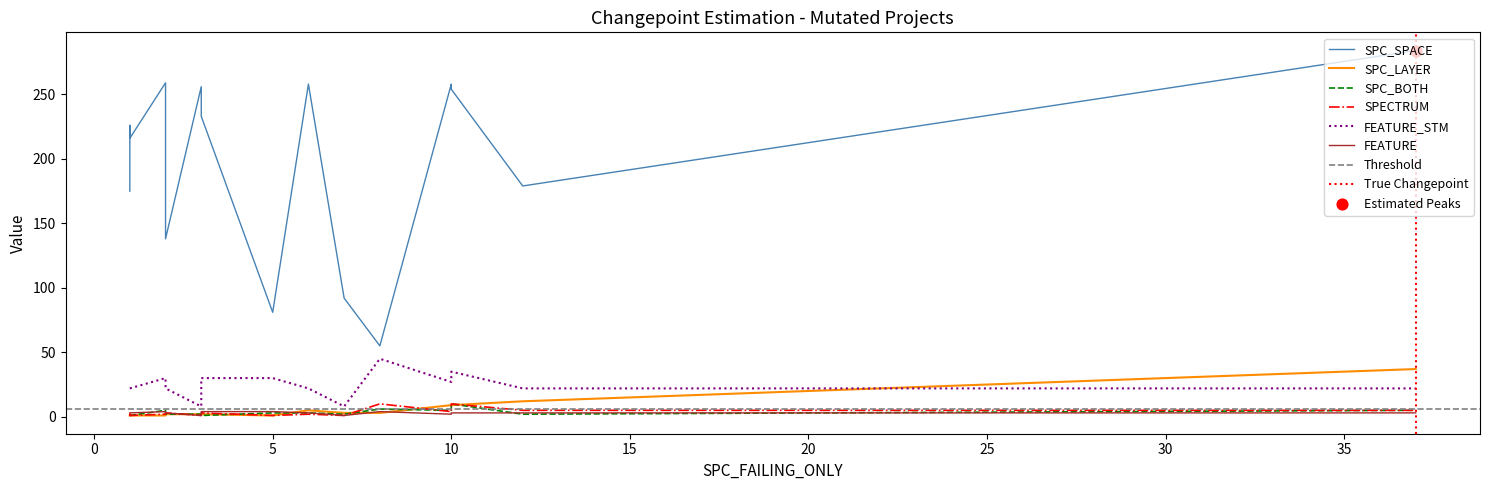

Which series has the largest total across all categories?

SPC_SPACE